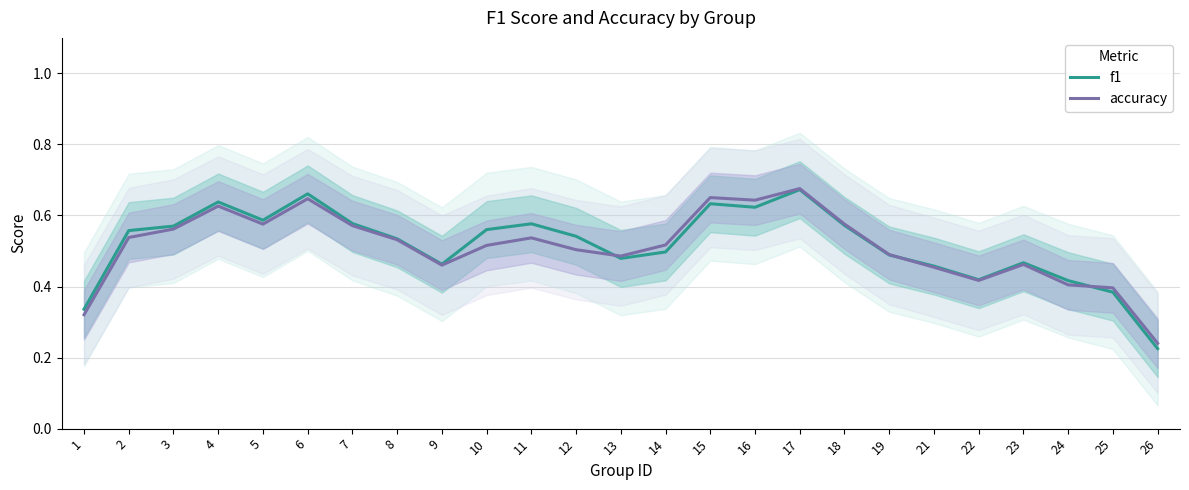

At 7, list the series in order from largest to smallest.

f1, accuracy